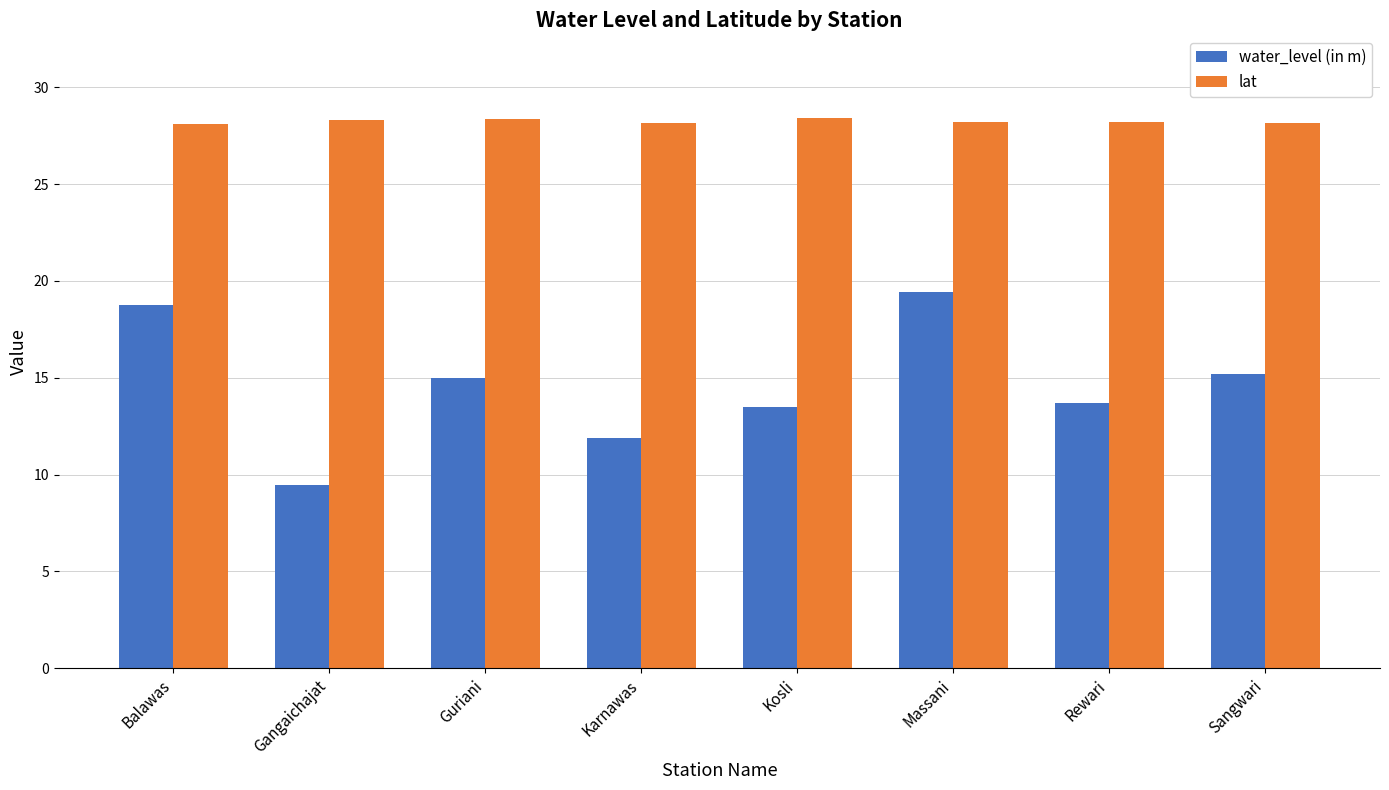

What is the difference between the highest and lowest values at Rewari?

14.5